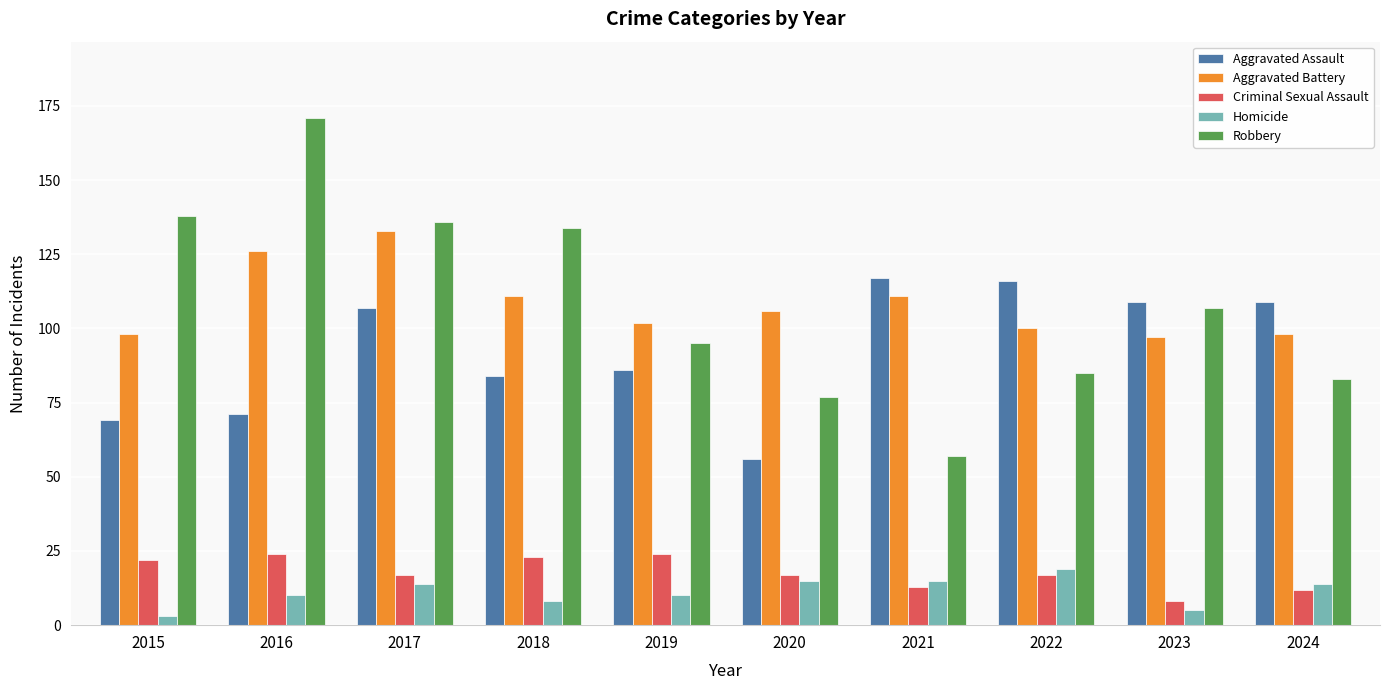

What is the value of the Homicide bar at the 5th from the left?

10